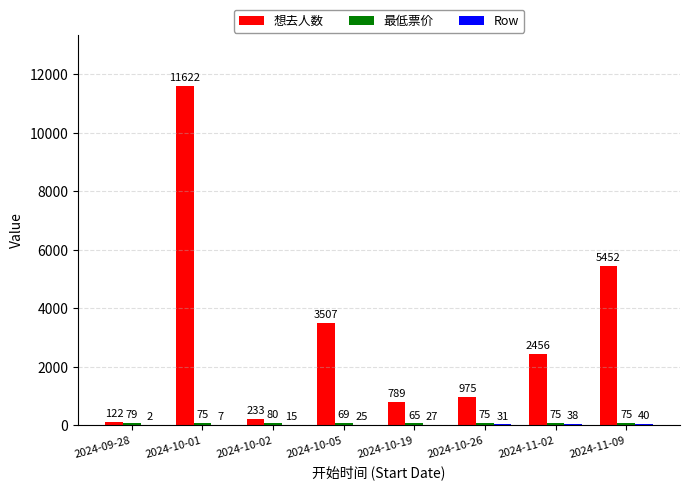

How many categories are shown in the chart?

8